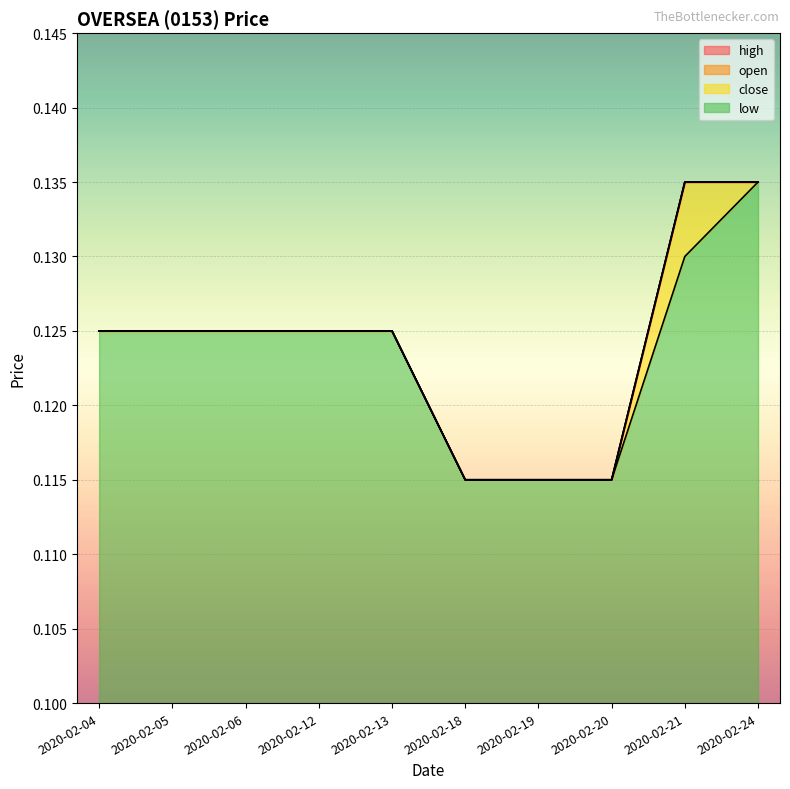

At how many categories does at least one series exceed 0?

10